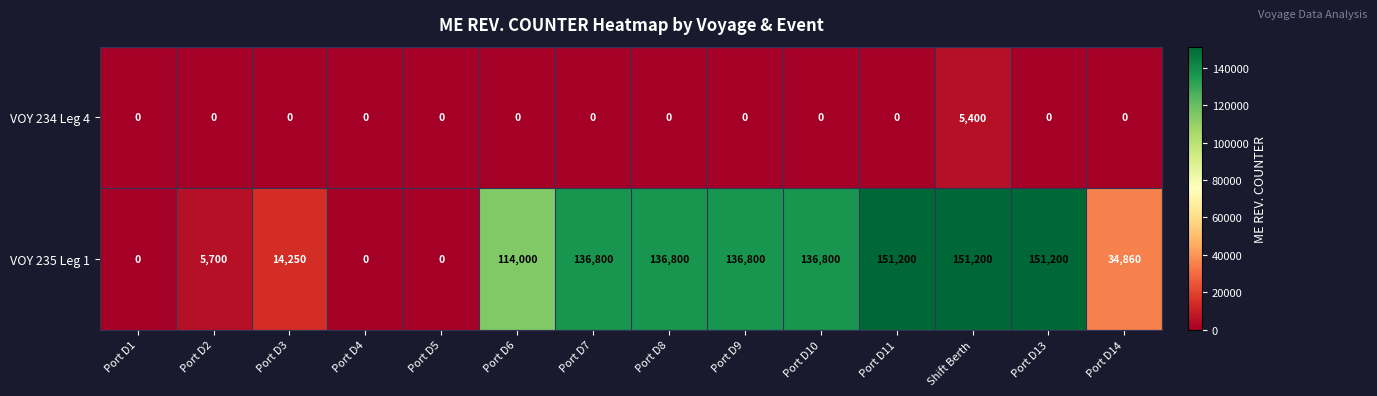

The value of VOY 234 Leg 4 at Port D10 is 0. True or false?

True